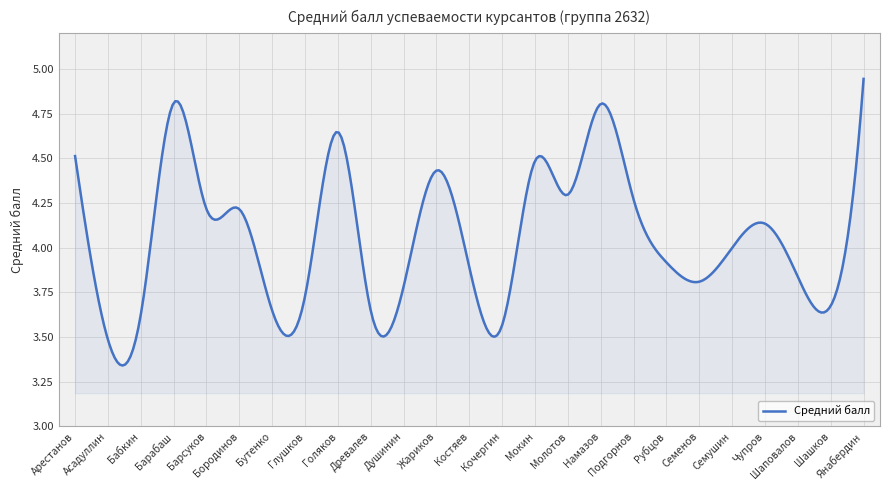

What is the difference between the maximum and minimum values?

1.6